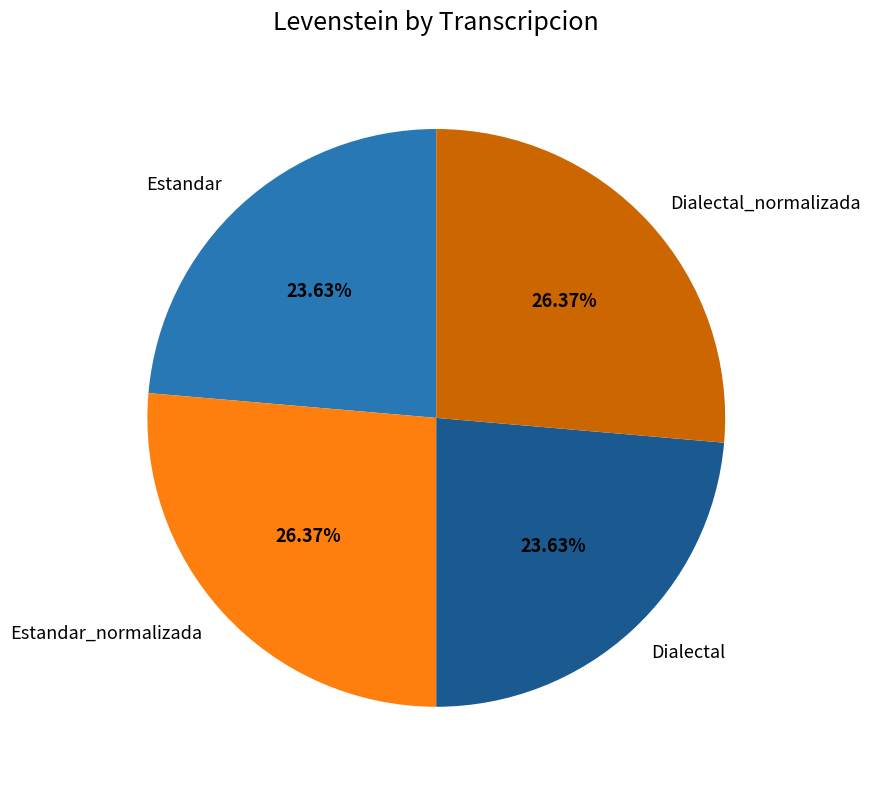

Is it true that Dialectal is 24% of the pie?

True